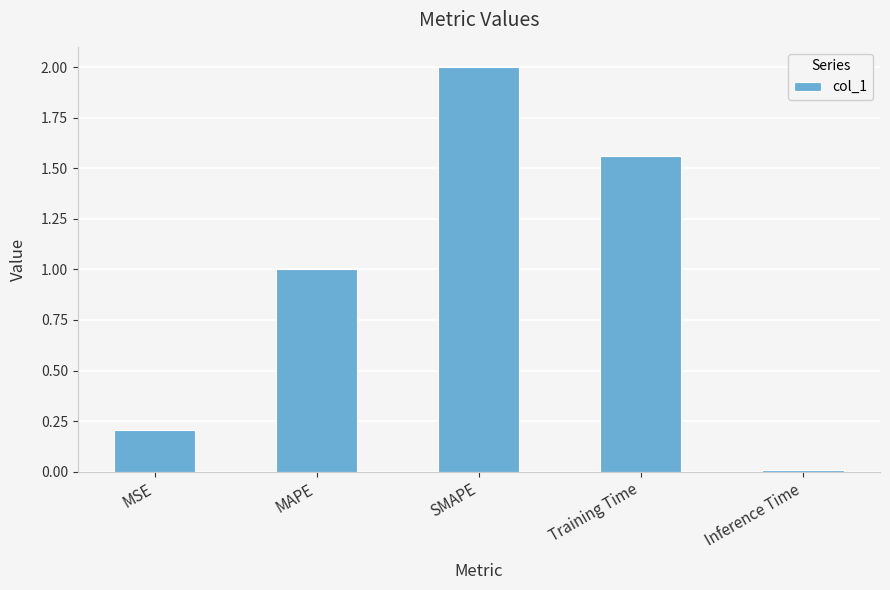

Between SMAPE and Inference Time, which is larger?

SMAPE